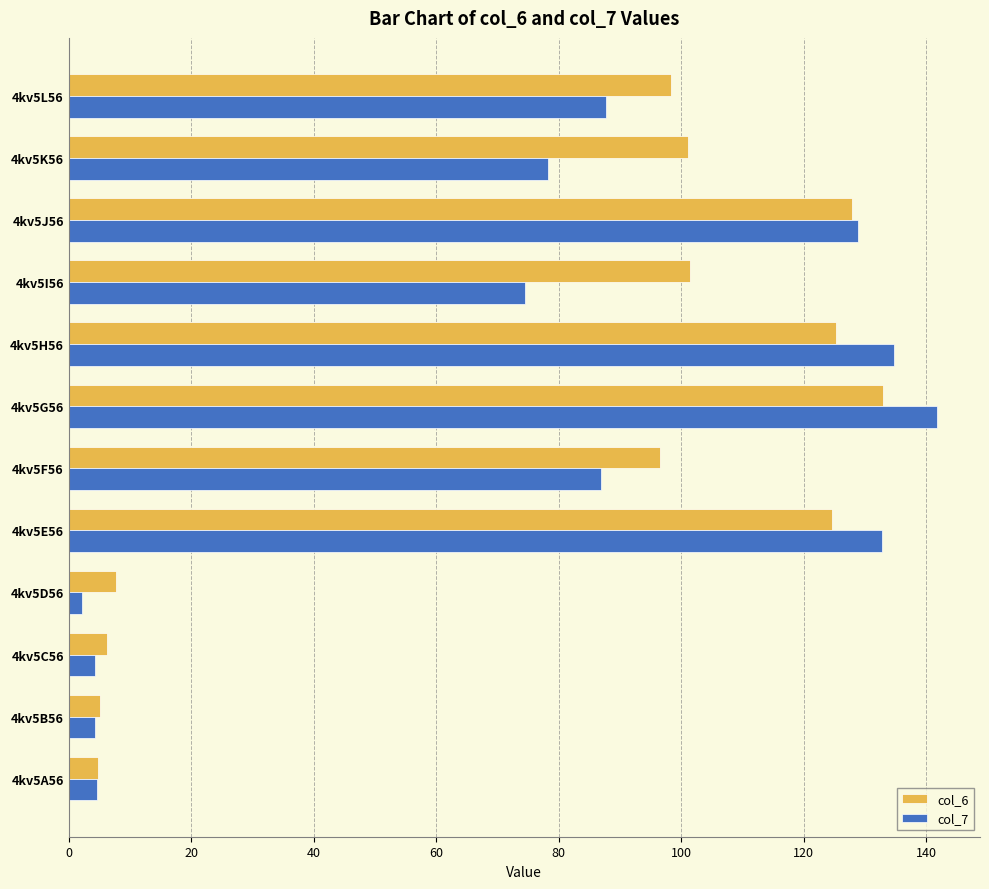

Which category has the highest value in the col_7 series?

4kv5G56